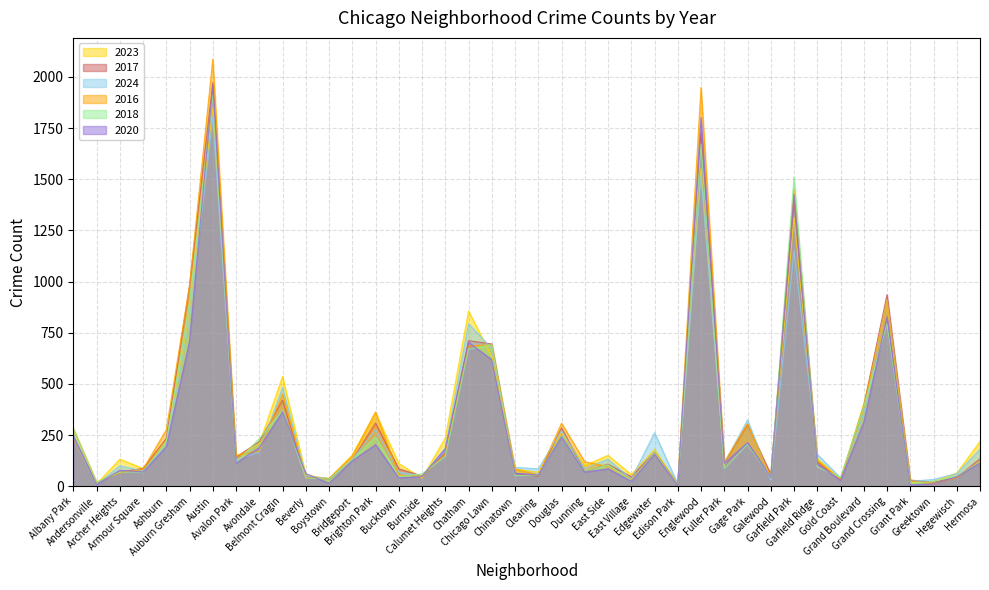

After their last crossing, which series has the higher values: 2023 or 2024?

2023